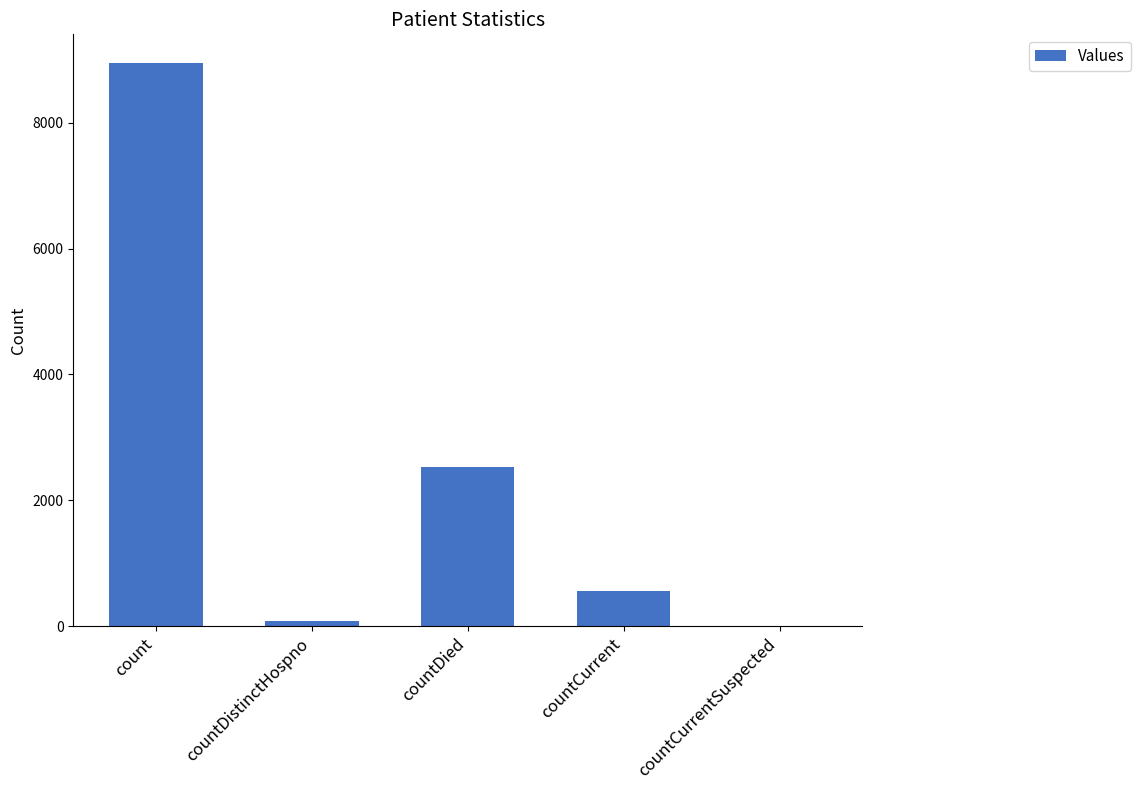

Reading left to right, extract all data points from this chart.

8954	77	2533	553	0